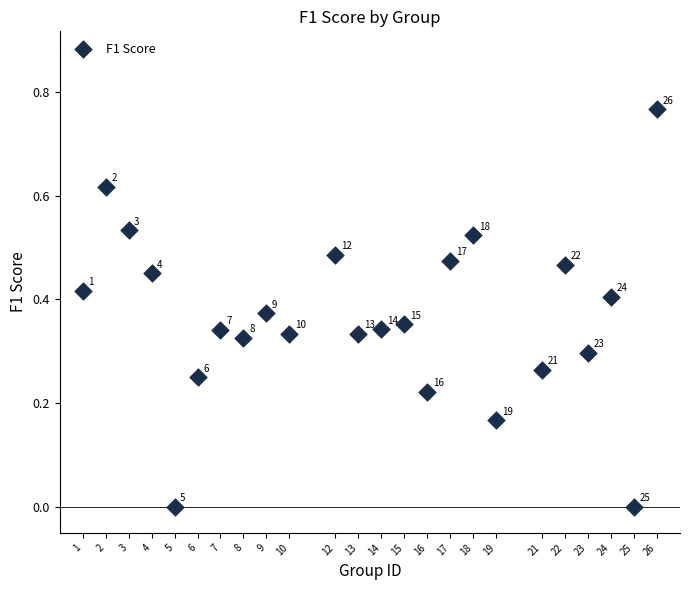

What is the range of X values (max minus min)?

25.0